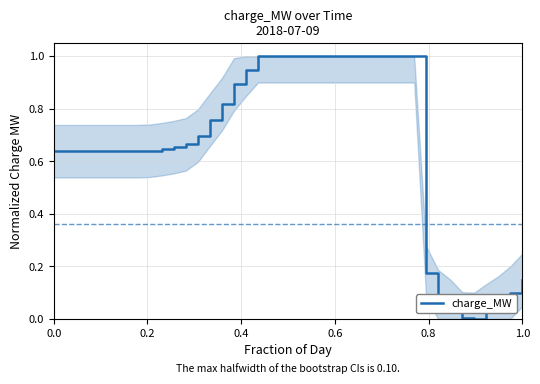

What is the difference between the maximum and minimum values?

1.0